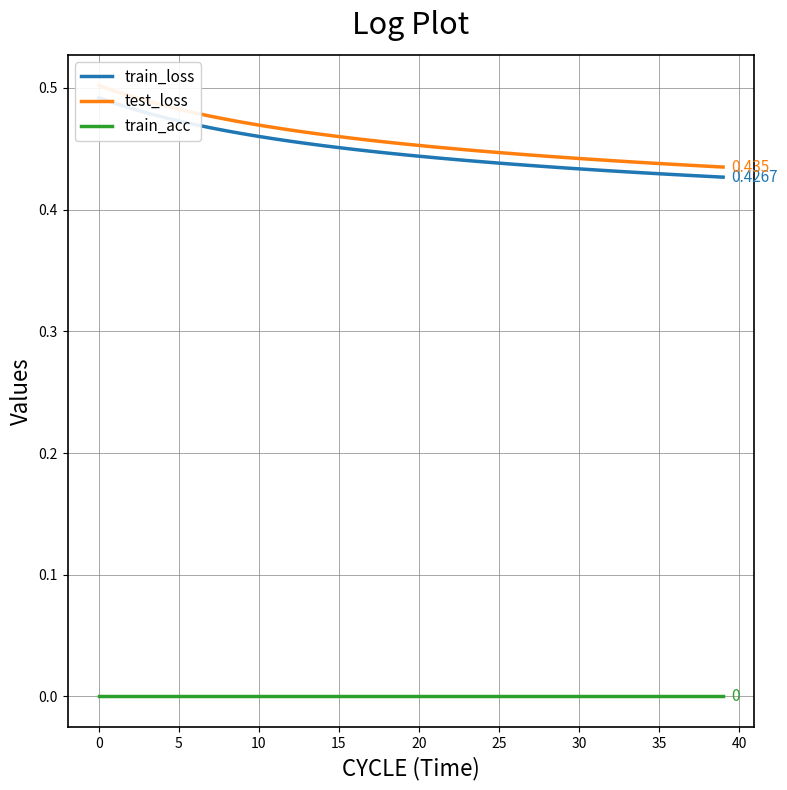

Between 35 and 36, which series saw the biggest shift?

test_loss